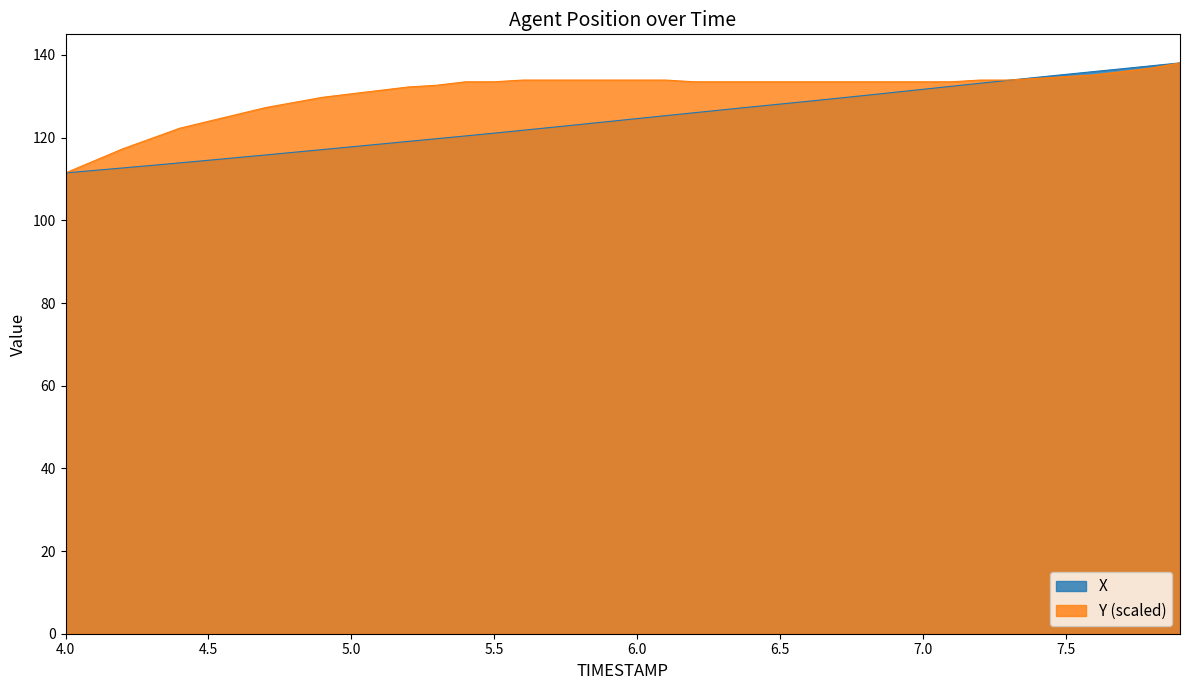

Which series has the widest spread of values?

X